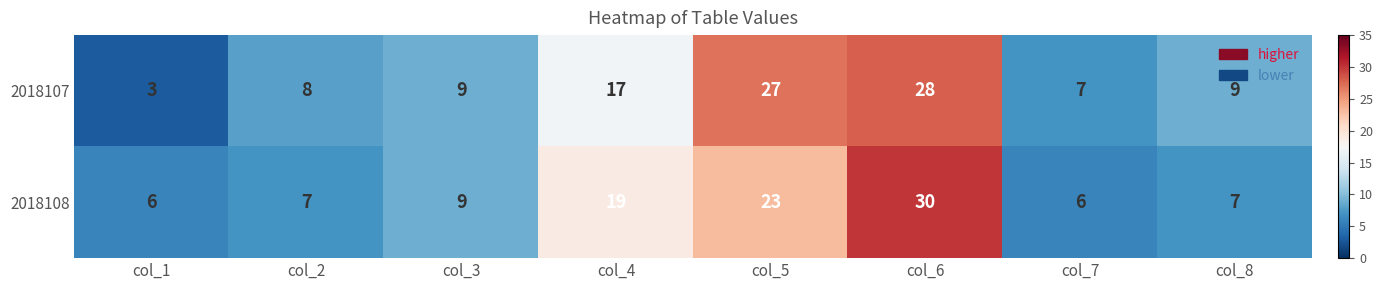

Which series changed the most between col_3 and col_8?

2018108